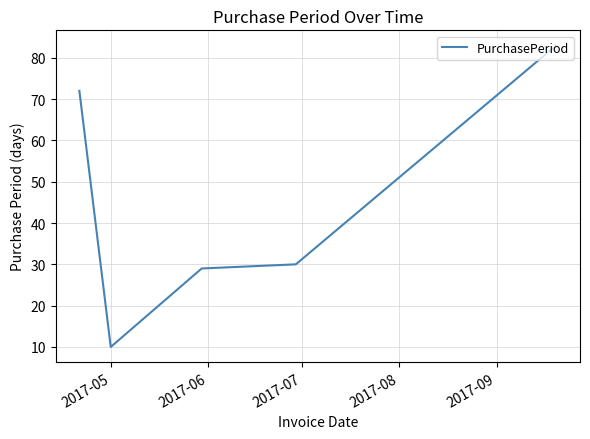

What is the difference between the second highest and second lowest values?

43